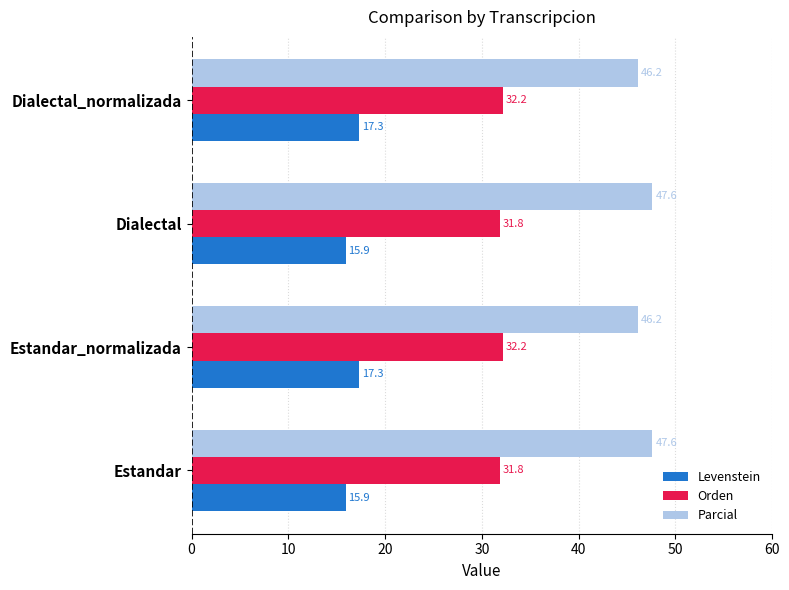

List the series in order of their peak value, highest first.

Parcial, Orden, Levenstein